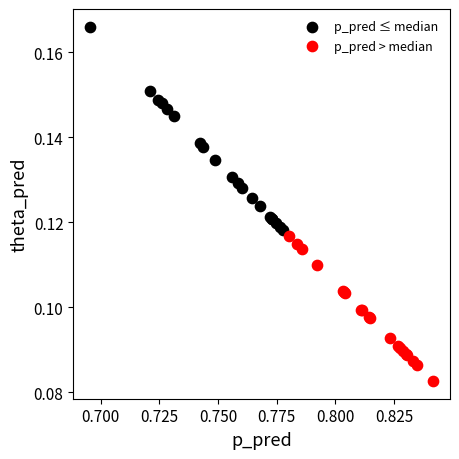

Which series contains the highest Y value?

p_pred ≤ median